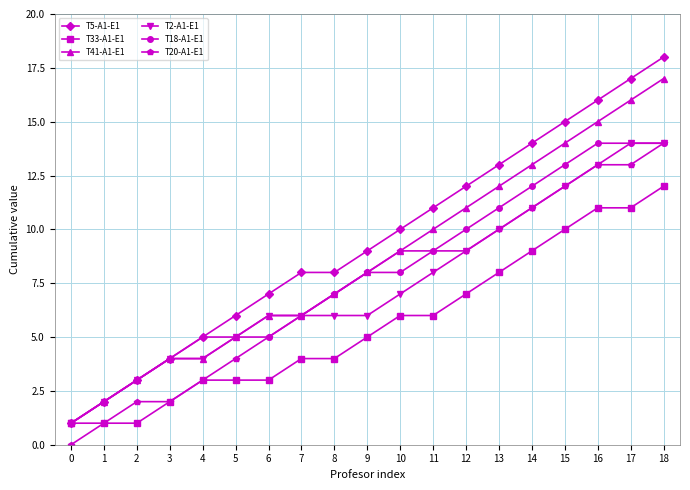

What is the maximum value shown in the chart?

18